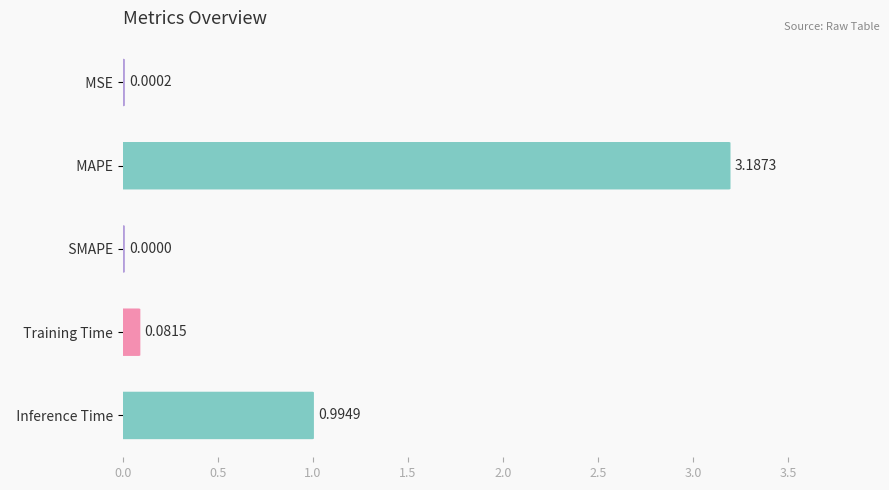

What is the average value?

0.9